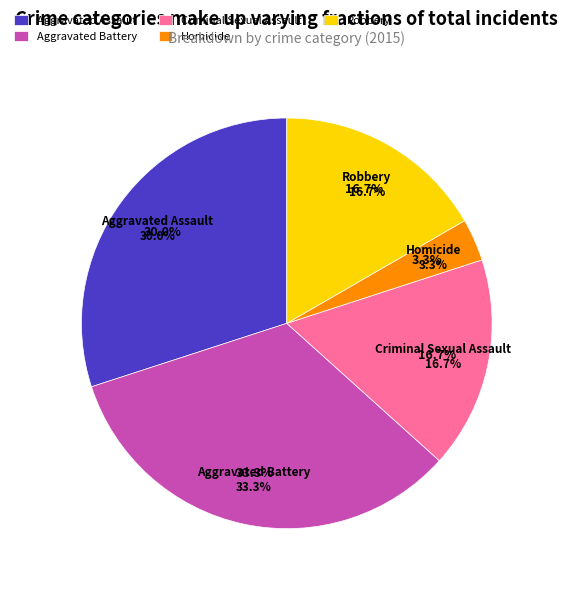

To the nearest percent, what is the combined percentage of Criminal Sexual Assault and Robbery?

33%